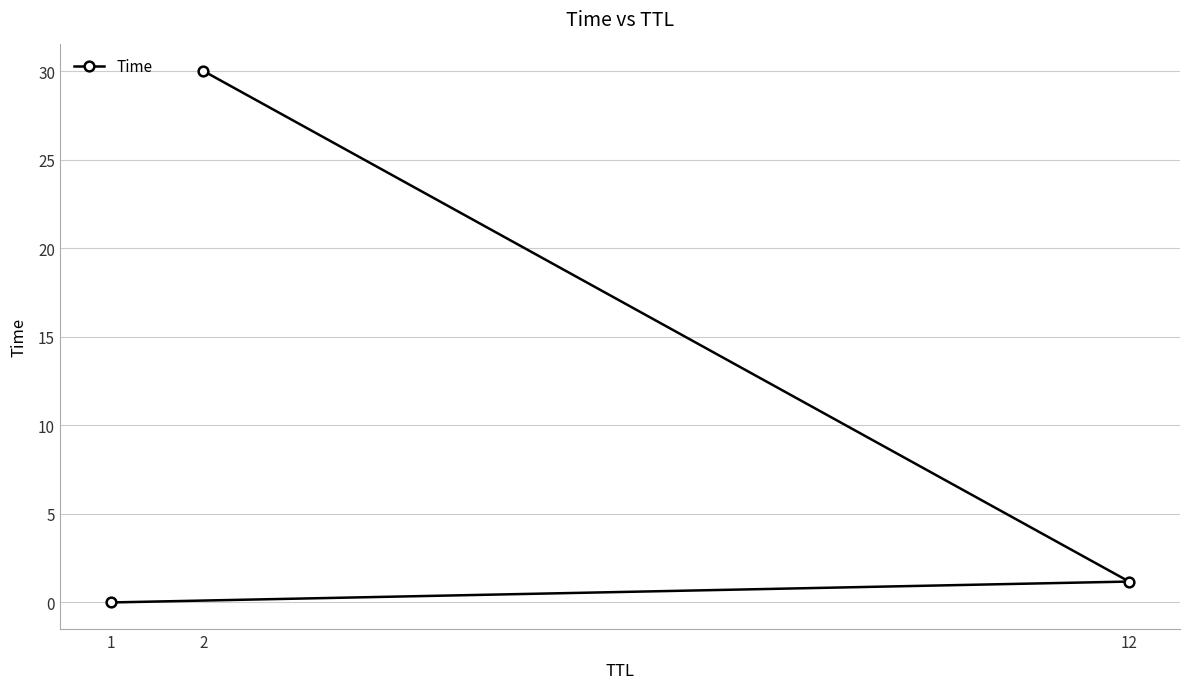

What is the change in value from 1 to 12?

+1.2